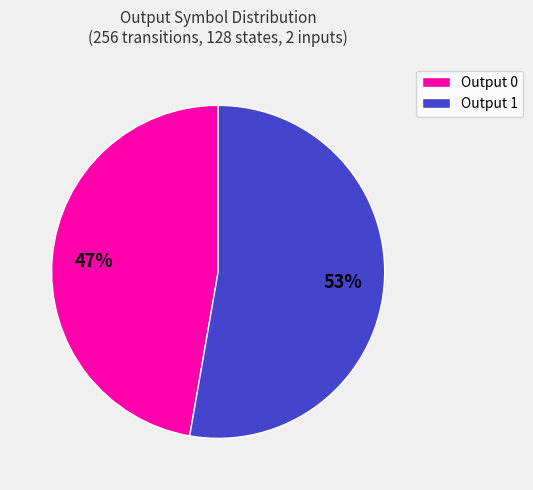

To the nearest percent, what is the average slice percentage?

50%